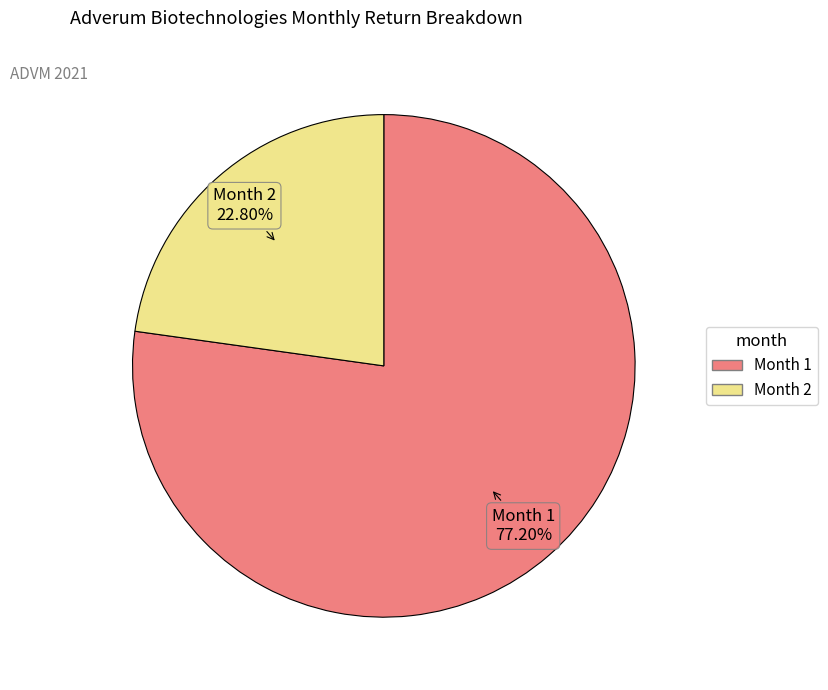

Is there a majority slice in this chart?

Yes